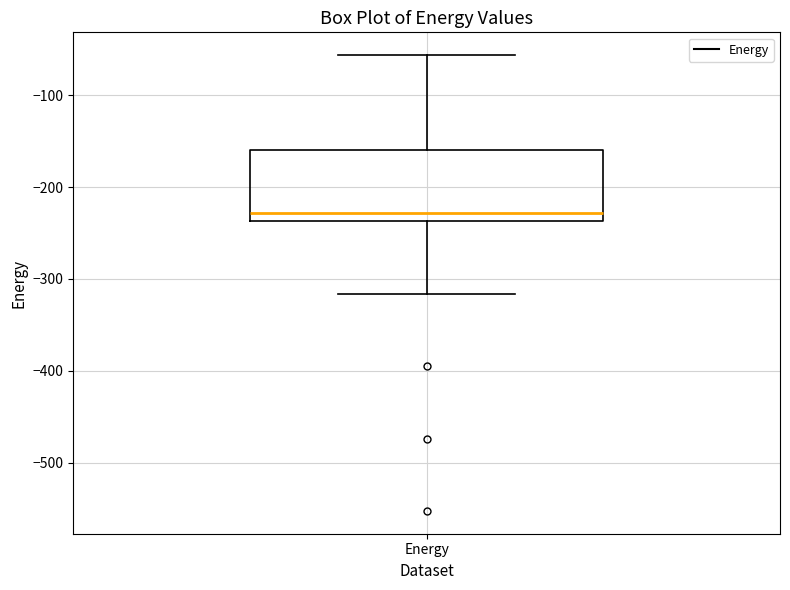

Read this box plot against the y-axis: the position of the median line, the range covered by the box, and the ends of both whiskers. The values are not printed on the chart, so give them approximately, as read against the axis.

median -230, box -240 to -160, whiskers -320 to -60